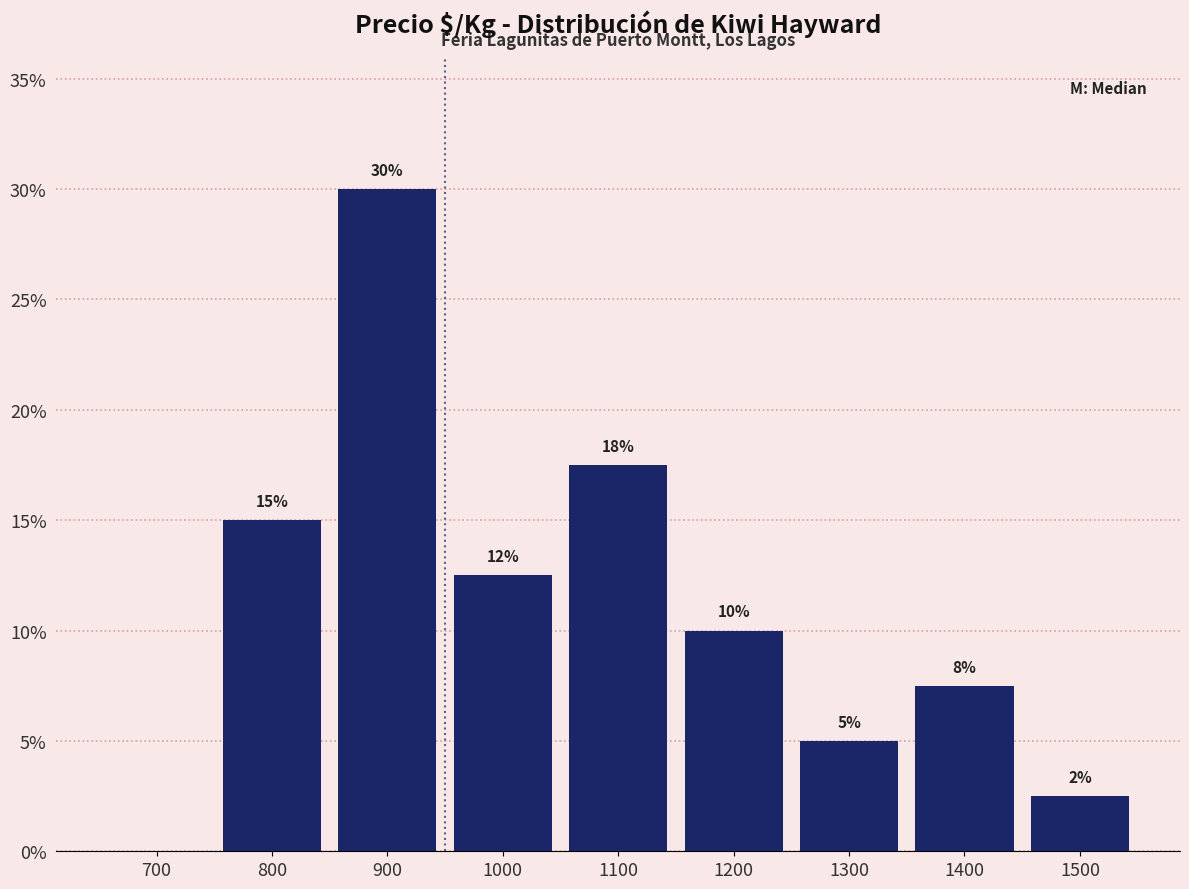

Where does the data first go above 10?

800